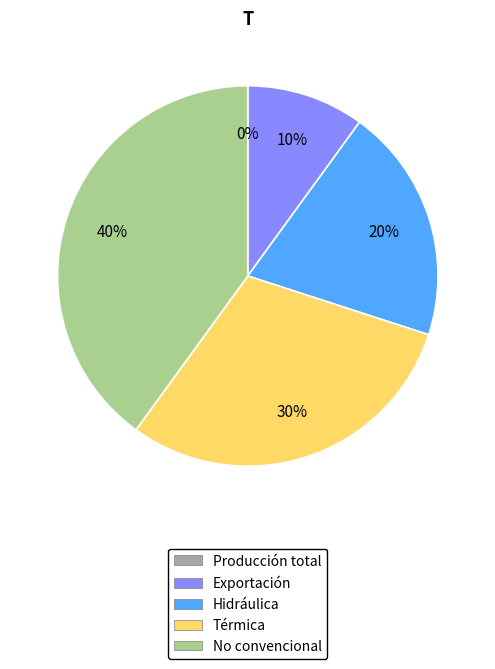

Which slice is the largest?

No convencional